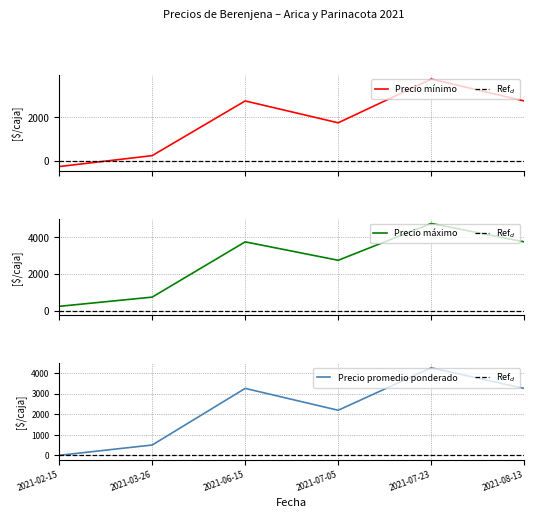

What is the average value of the Precio promedio ponderado series?

2240